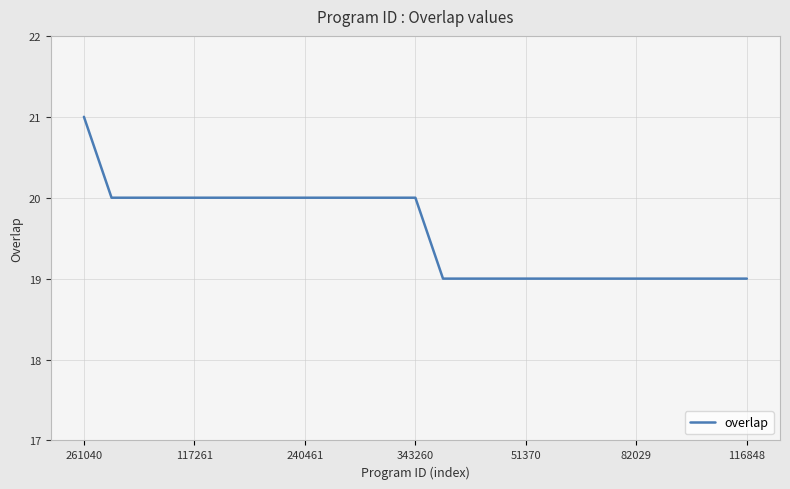

What is the minimum value shown in the chart?

19